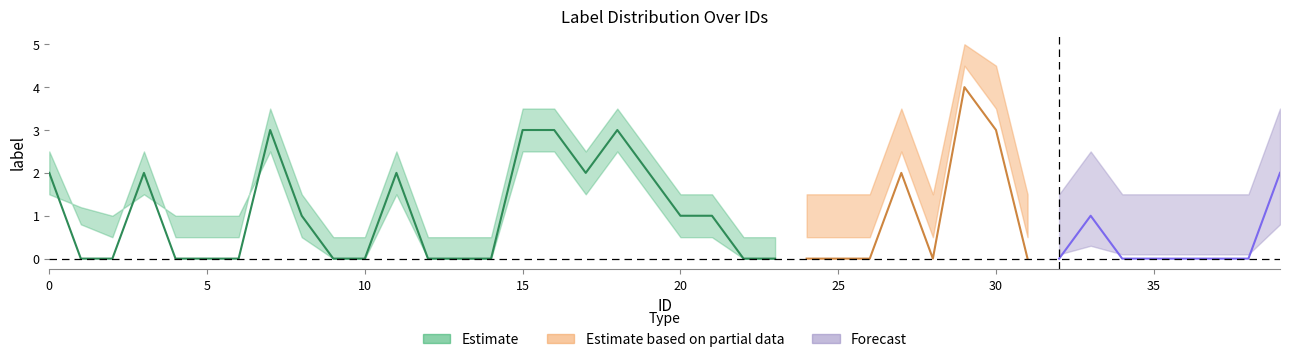

What is the value of the label_mid point at the 40th from the left?

2.0